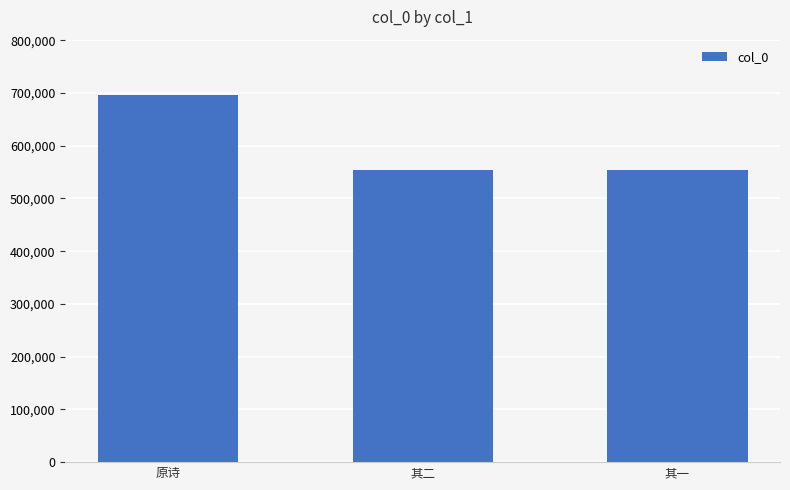

Does the chart contain any negative values?

No